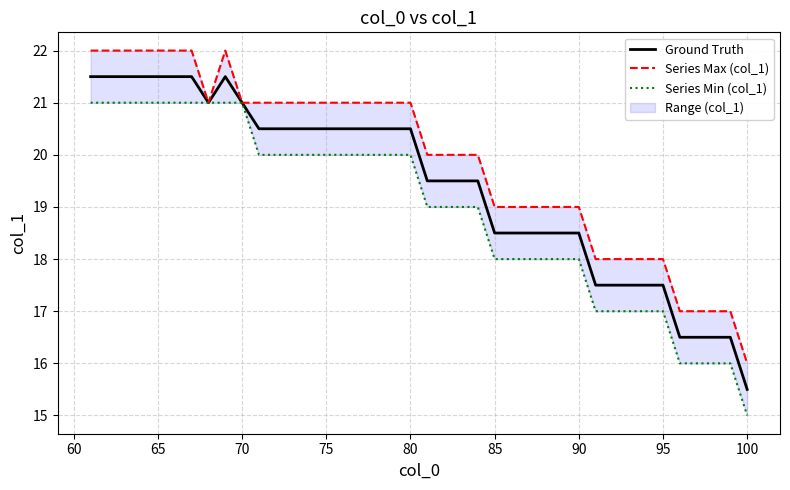

Is it true that Ground Truth equals 9.6 at 85?

False